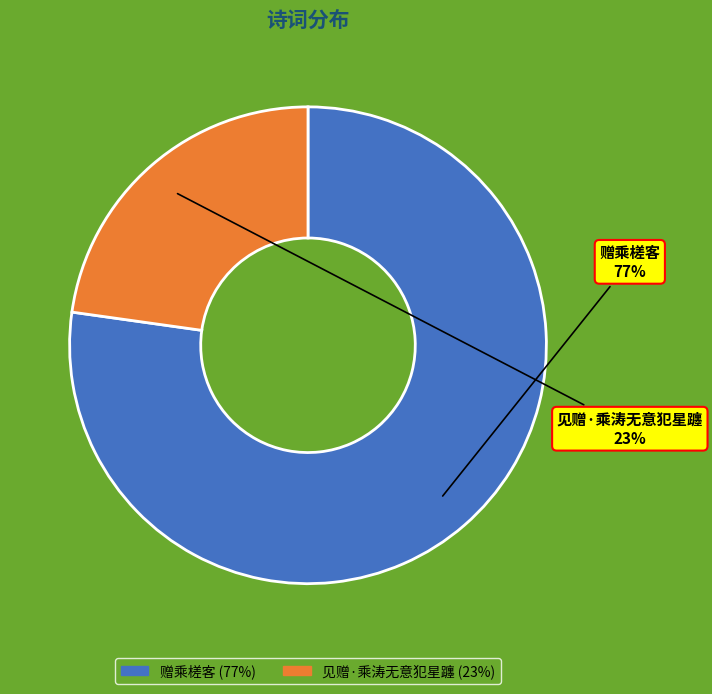

Rank the categories by value from highest to lowest.

赠乘槎客, 见赠·乘涛无意犯星躔